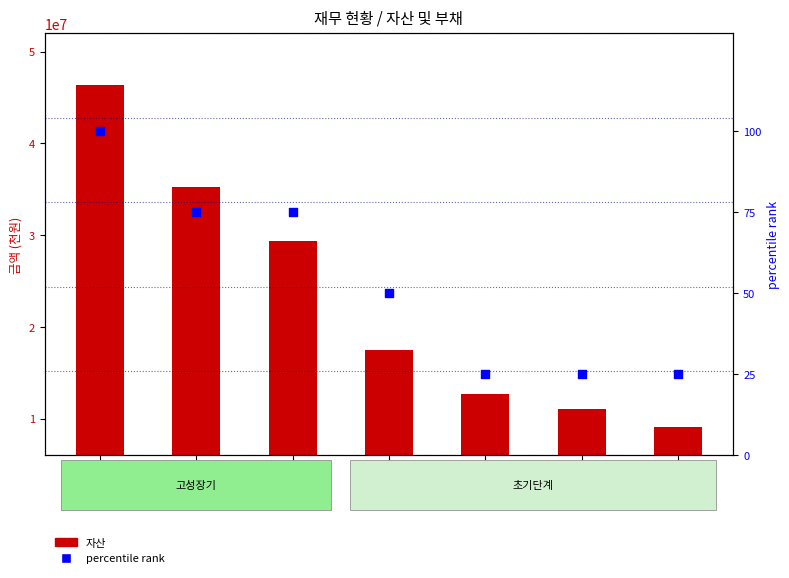

Which series reaches the minimum Y coordinate?

percentile rank